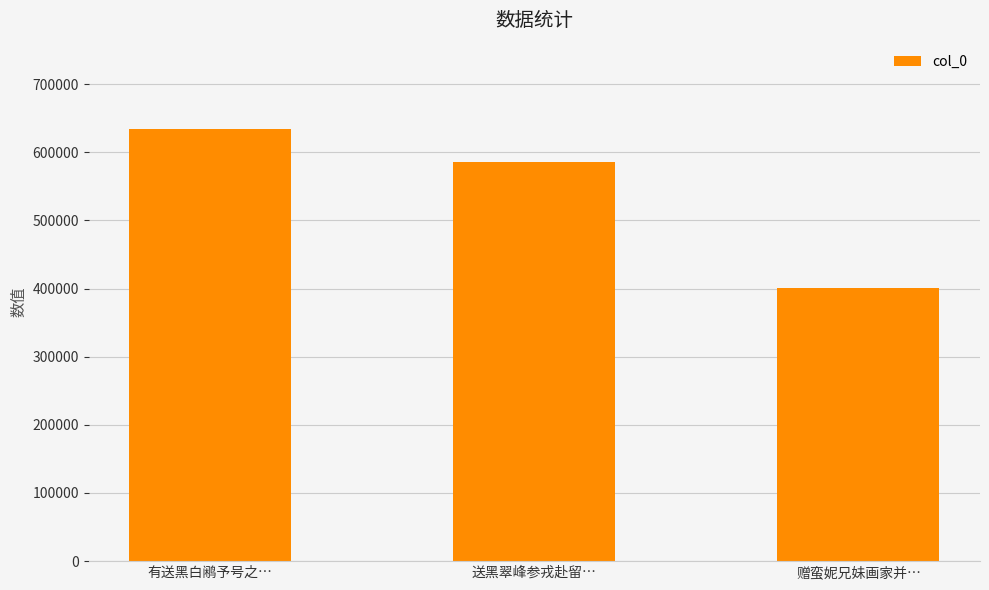

Which label corresponds to the largest value in the chart?

有送黑白鹇予号之…